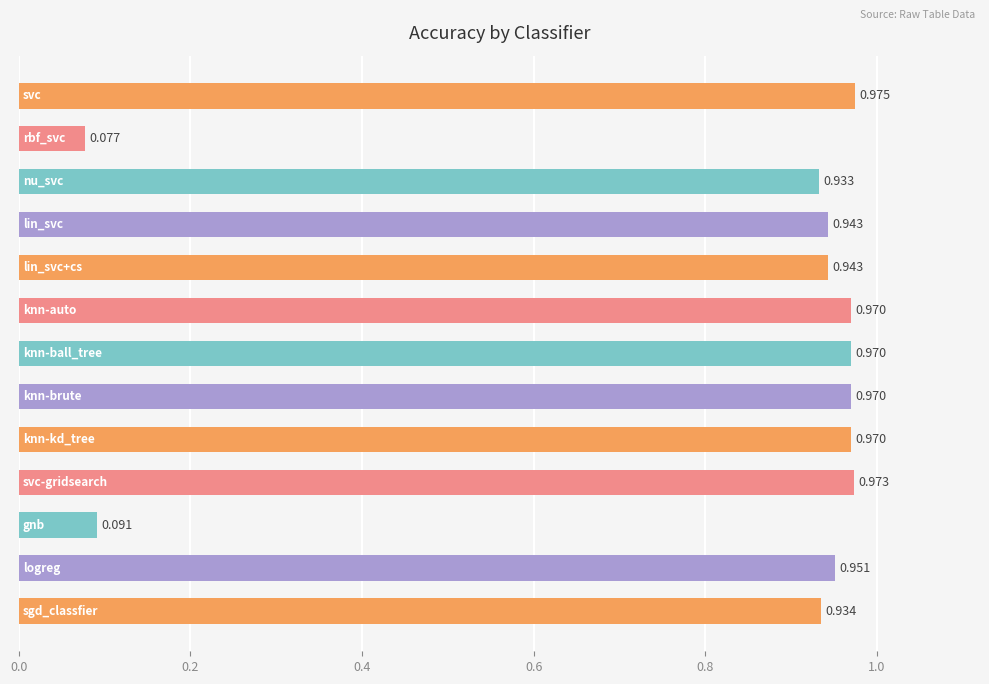

Count the number of data series in this chart.

1